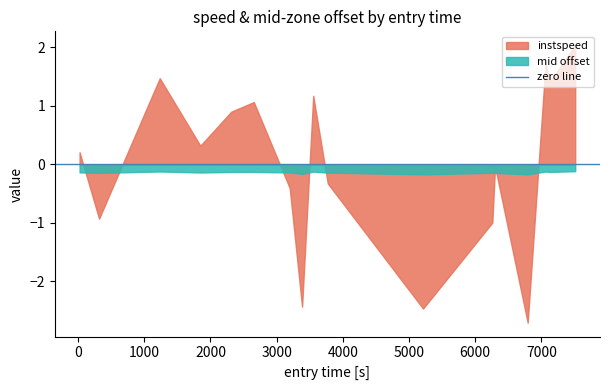

After their last crossing, which series has the higher values: mid offset or instspeed?

instspeed